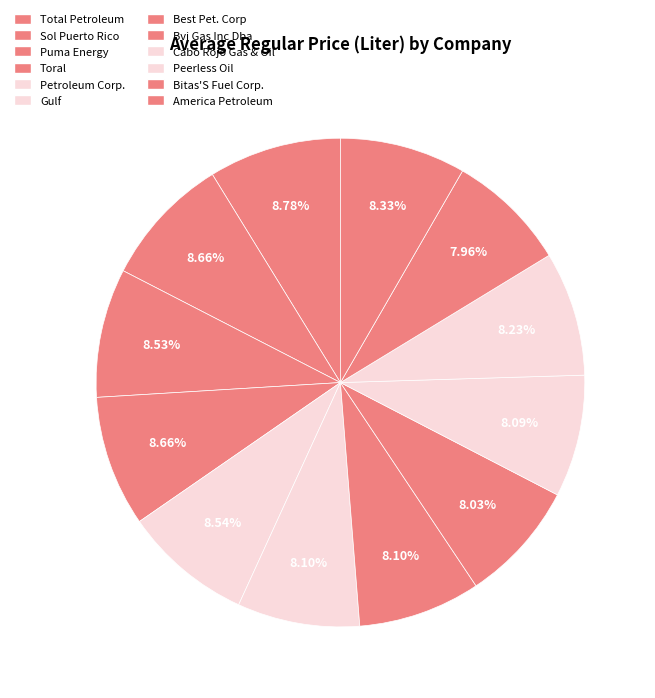

Which slice is the largest?

Total Petroleum